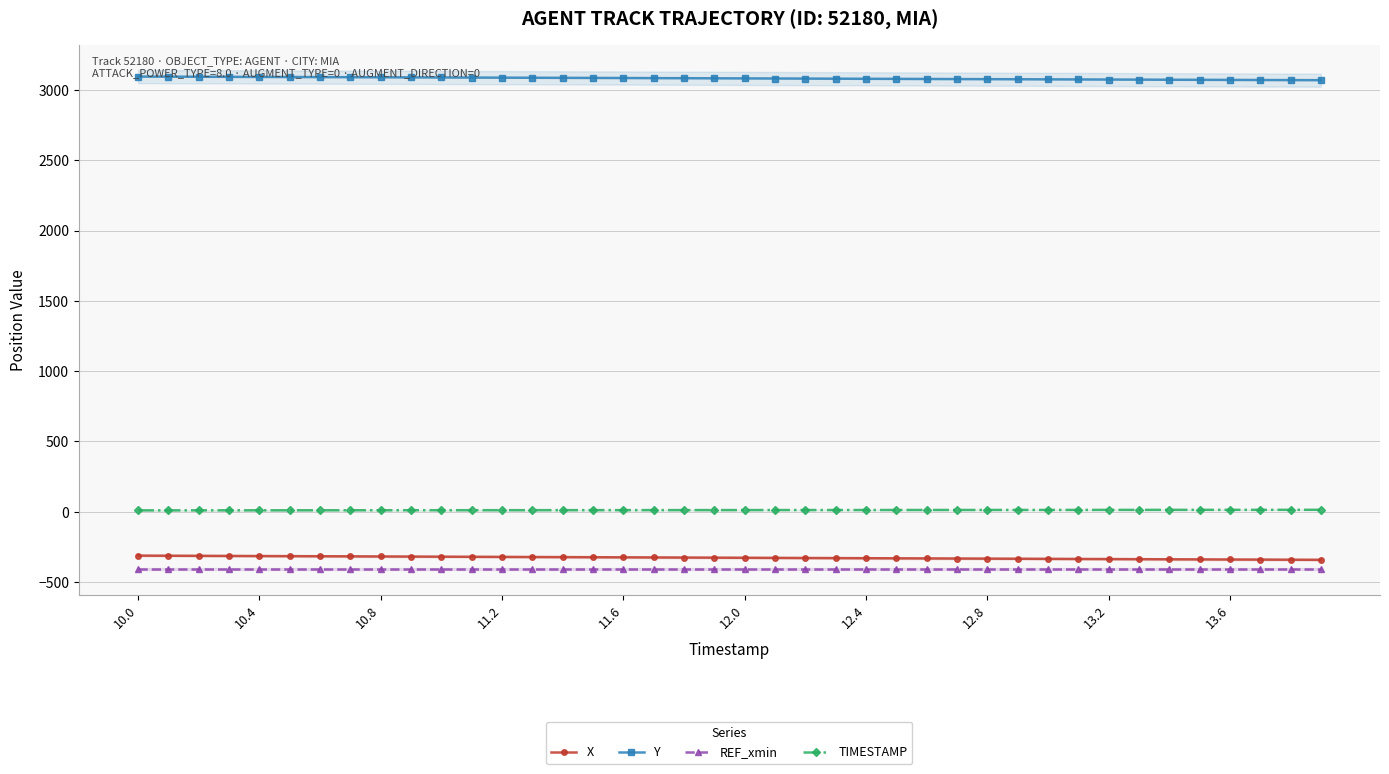

What is the highest value of the REF_xmin series?

-404.8